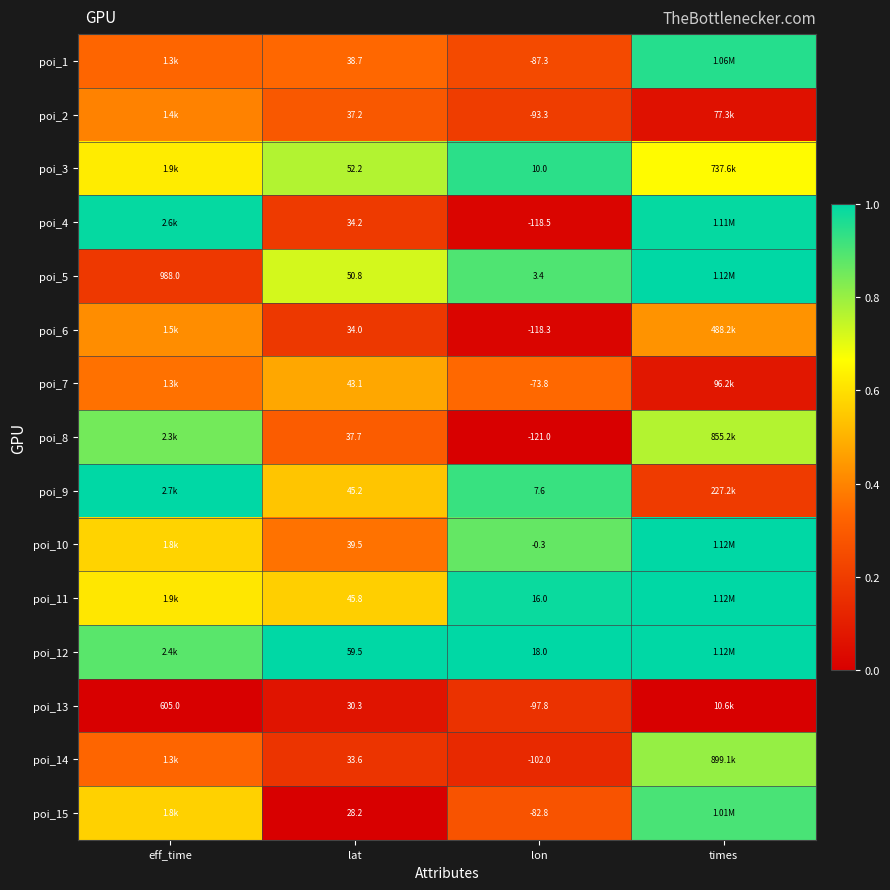

At which category does the chart reach its peak across all series?

eff_time